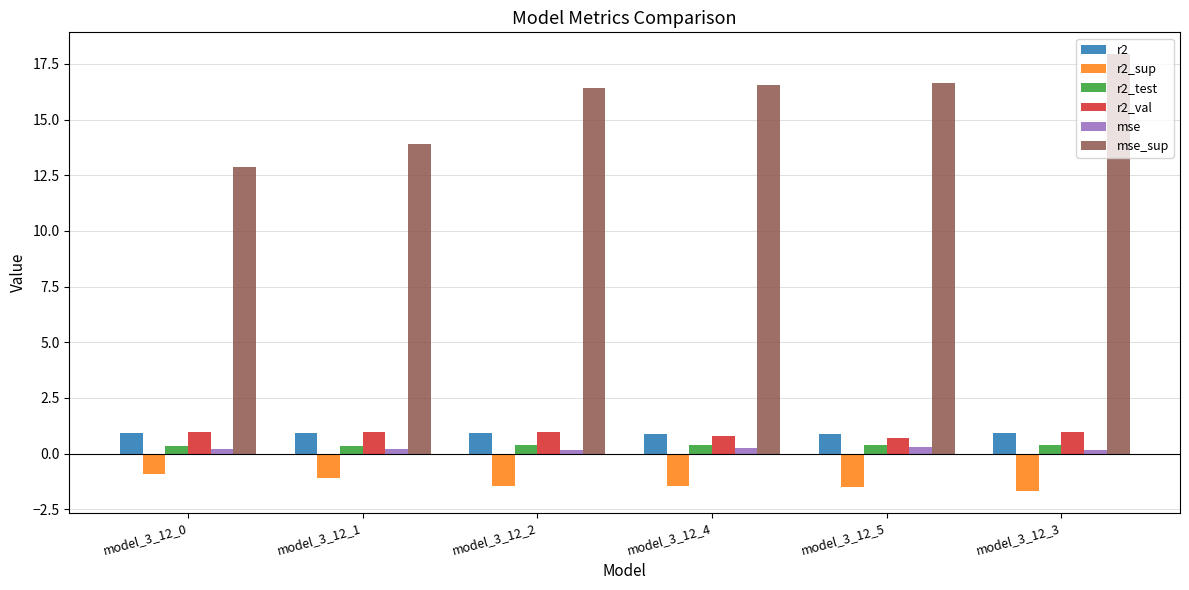

What are all the series names shown in the legend?

r2, r2_sup, r2_test, r2_val, mse, mse_sup